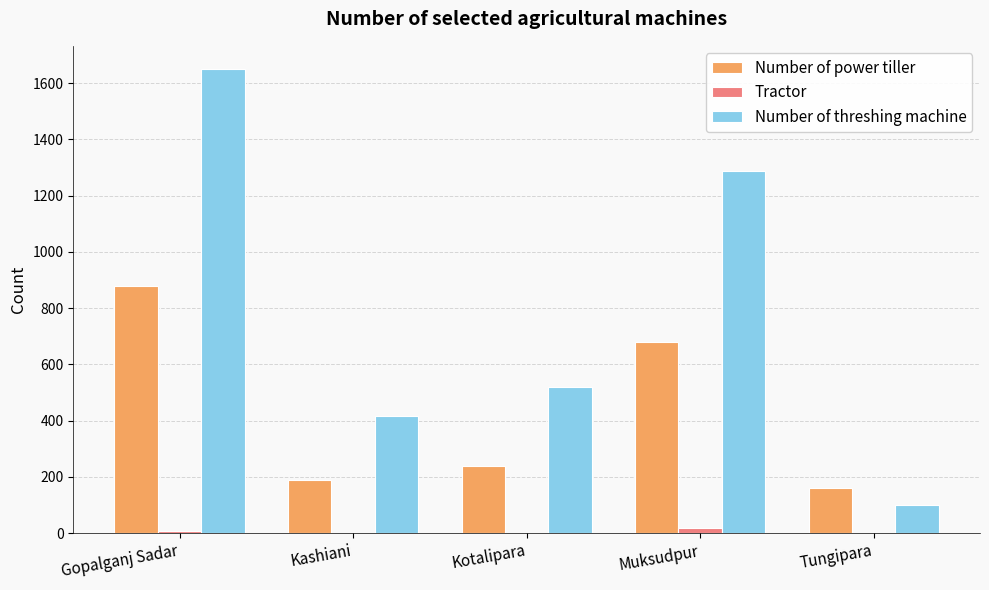

The Number of power tiller series shows 234 at Tungipara. True or false?

False